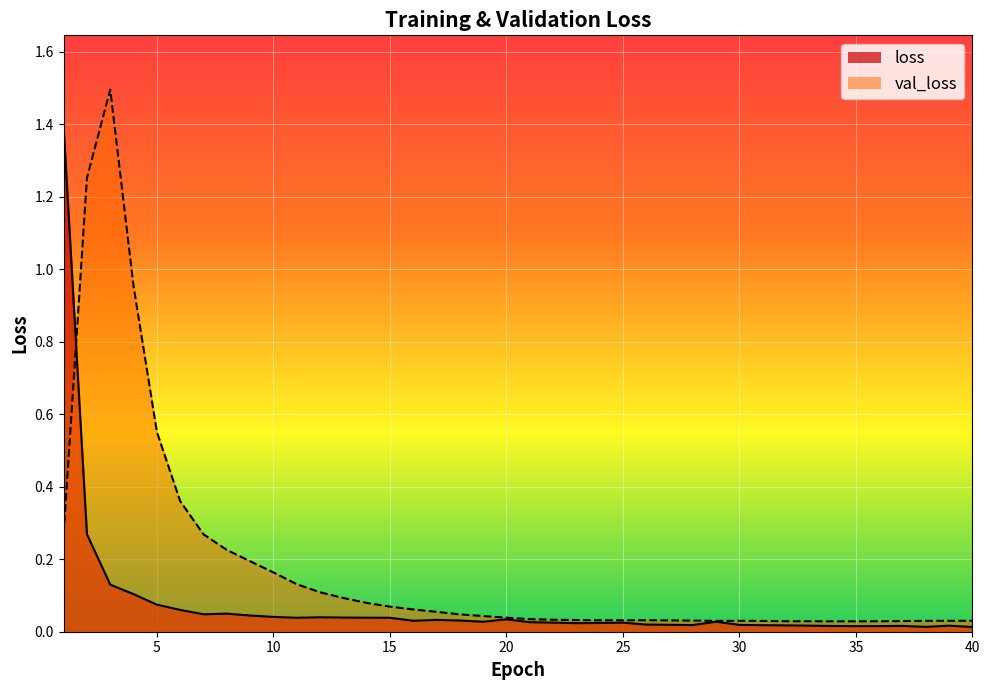

What is the value of the val_loss point at the 9th from the left?

0.2